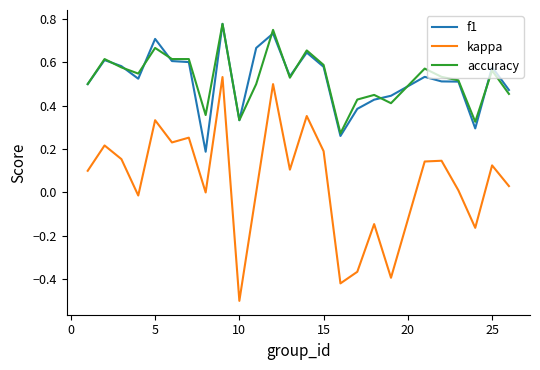

What is the smallest value displayed?

-0.5